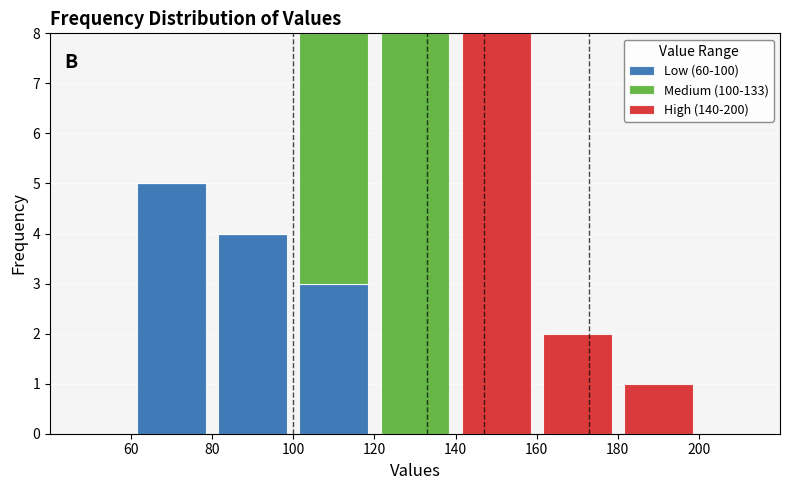

What is the highest value of the Low (60-100) series?

5